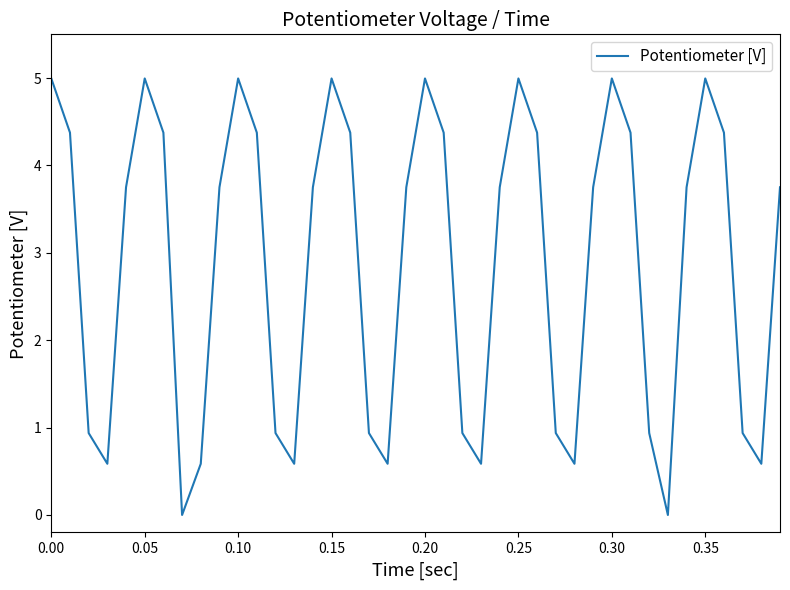

How many categories are shown in the chart?

40